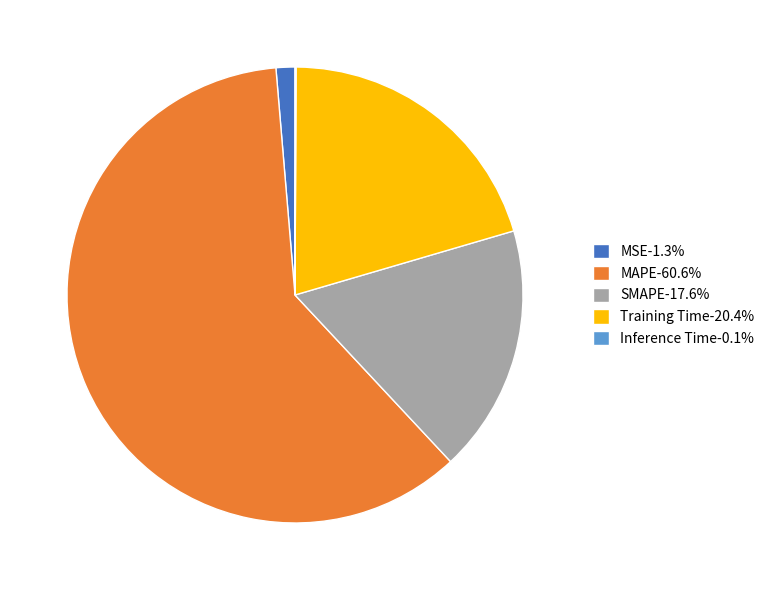

True or false: SMAPE accounts for 18% of the total.

True